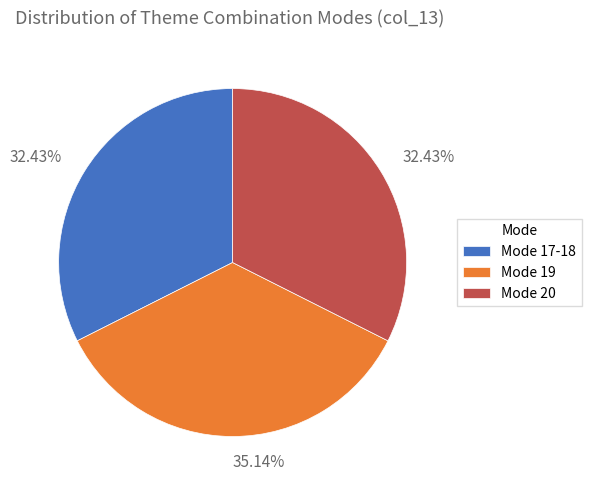

To the nearest percent, what is the difference between the largest and smallest slice percentages?

3%